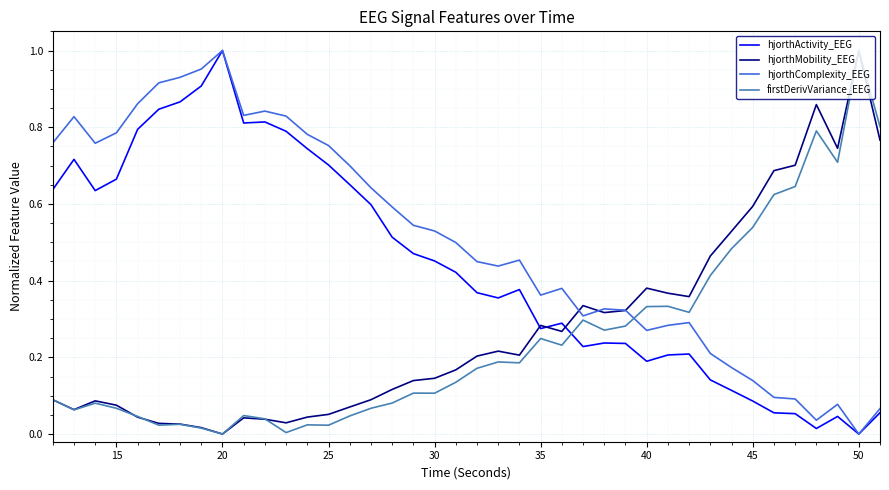

How many intersections are there between firstDerivVariance_EEG and hjorthActivity_EEG?

1